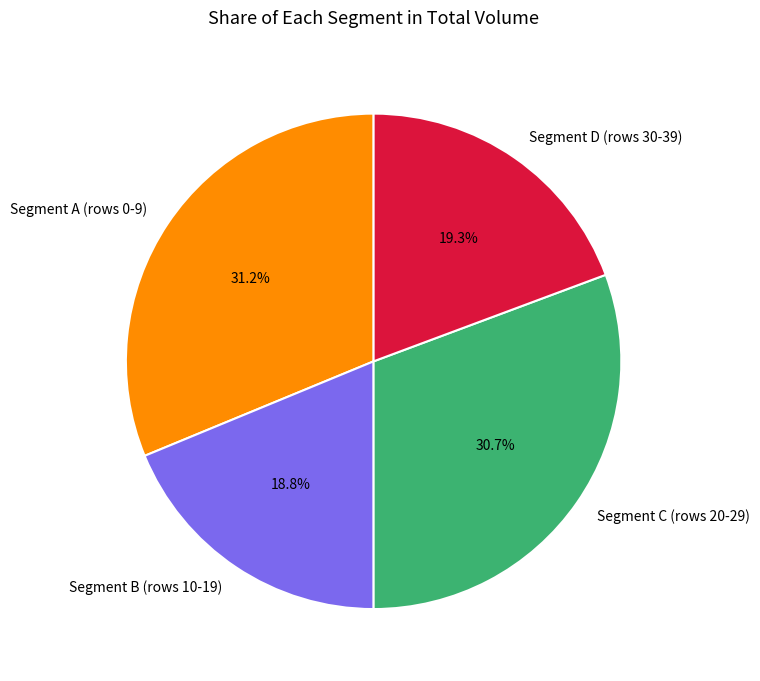

What is the ratio of the value at Segment B (rows 10-19) to the value at Segment D (rows 30-39)?

1.0